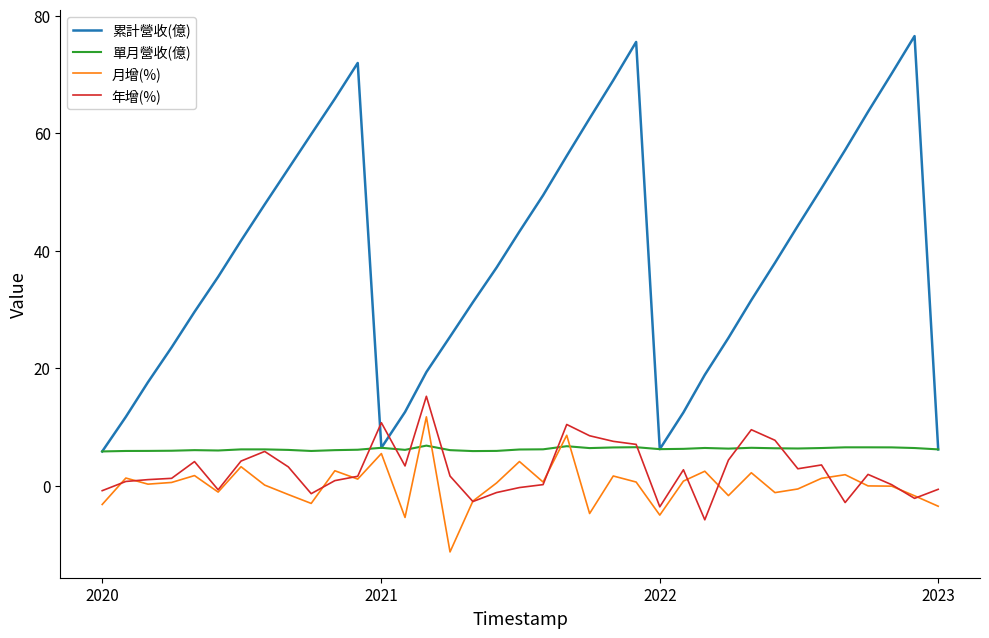

What is the minimum value for 年增(%)?

-5.8